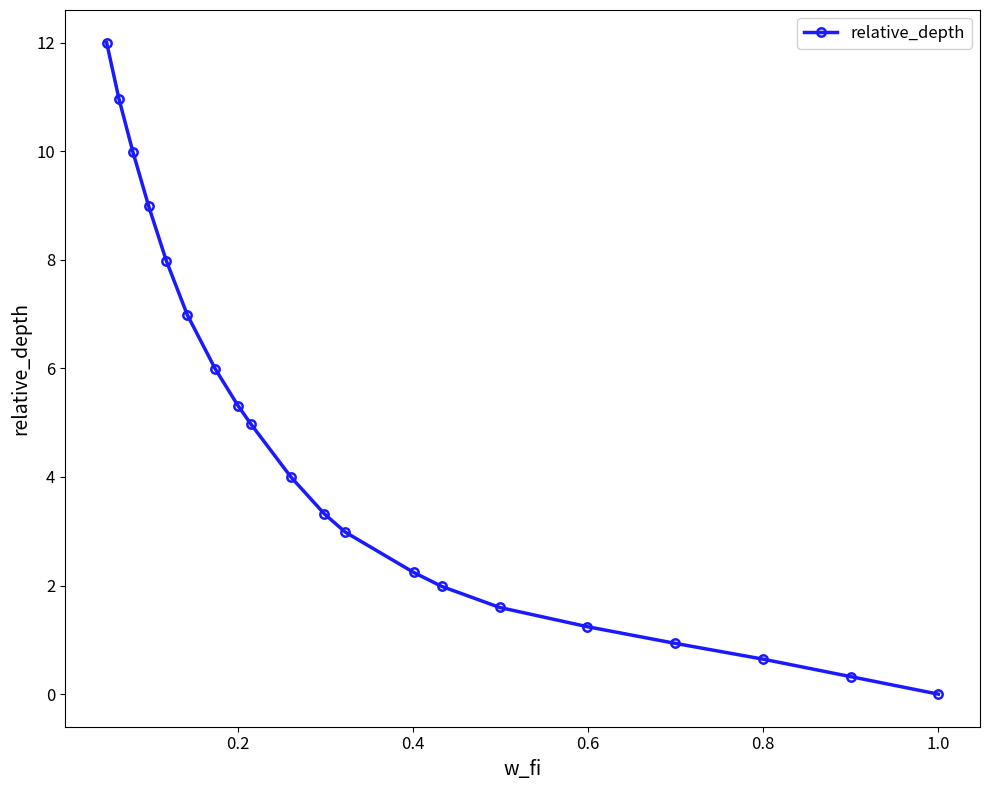

What is the value of the 12th point from the left?

3.0